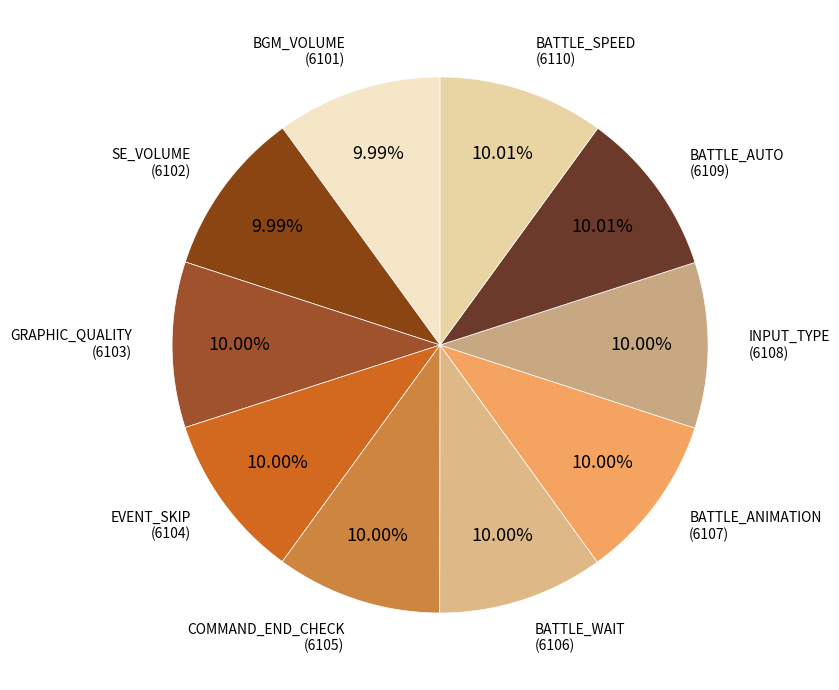

To the nearest percent, what is the average slice percentage?

10%